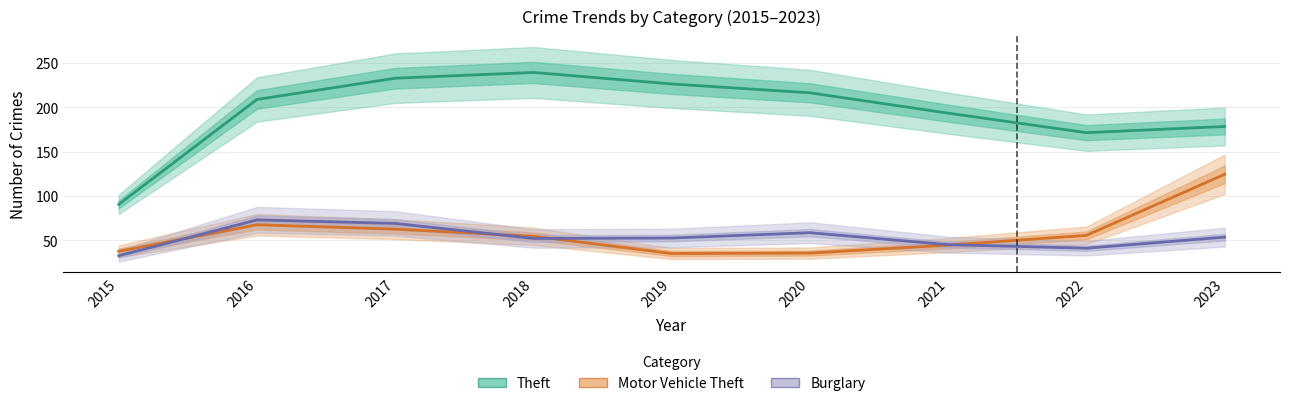

True or false: Motor Vehicle Theft has more than 2 interior local peaks.

False